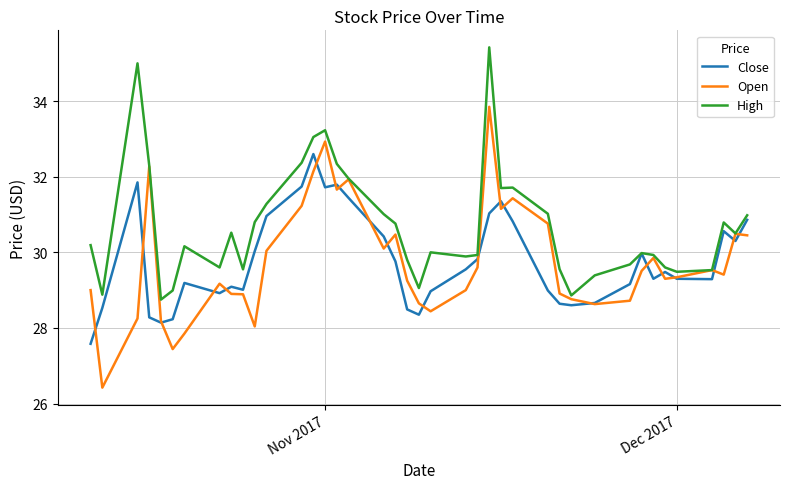

Which series has the largest total across all categories?

High